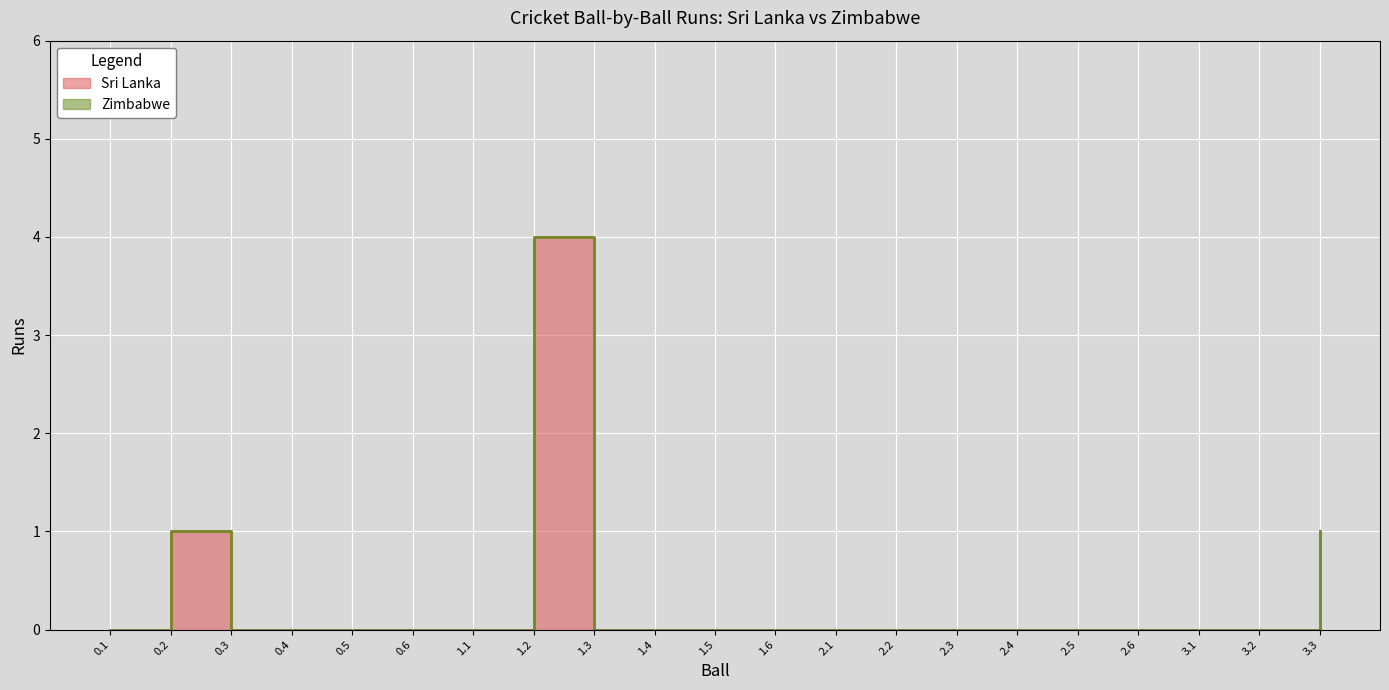

Does the chart display data point markers on the line(s)?

No